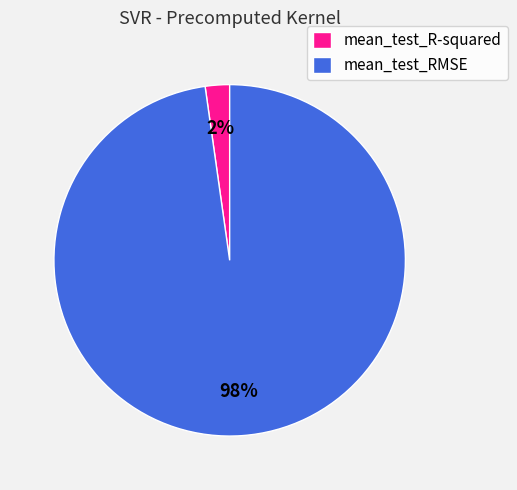

What is the largest slice in the pie chart?

mean_test_RMSE